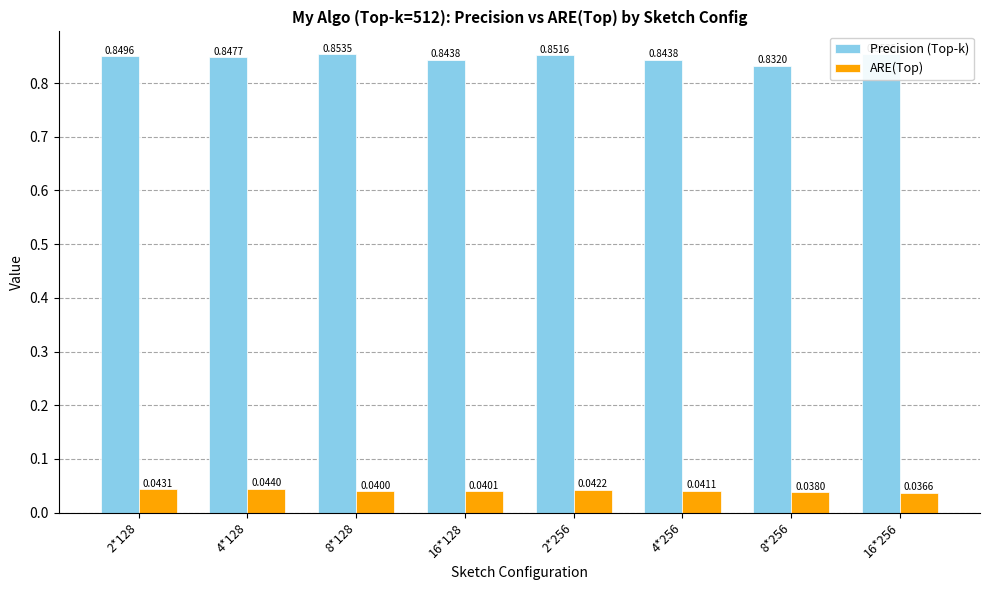

At which label does Precision (Top-k) reach its peak?

8*128